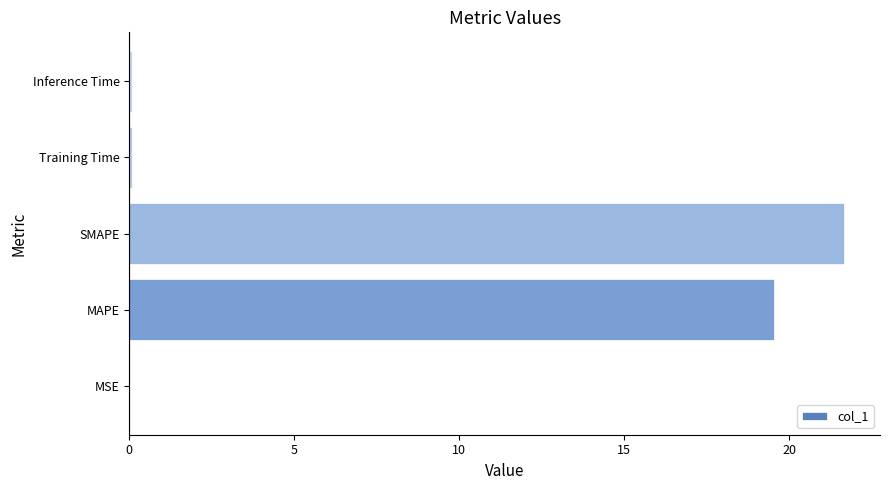

True or false: the data shows 0.0 at MSE.

True